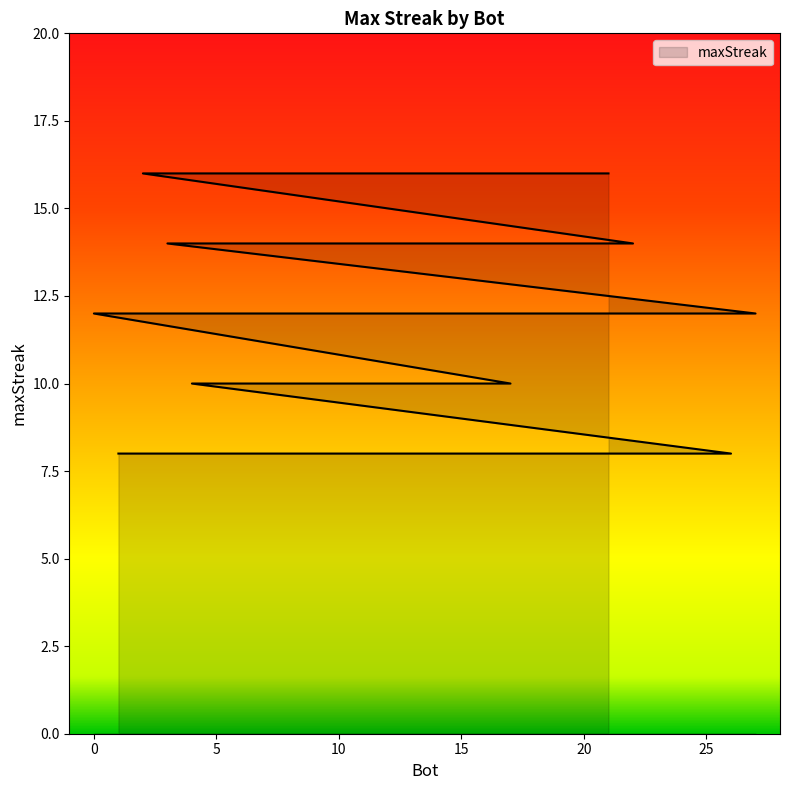

Reading left to right, what are all the values shown in this chart?

16	16	16	16	16	16	14	14	14	14	12	12	12	12	10	10	10	10	10	10	10	8	8	8	8	8	8	8